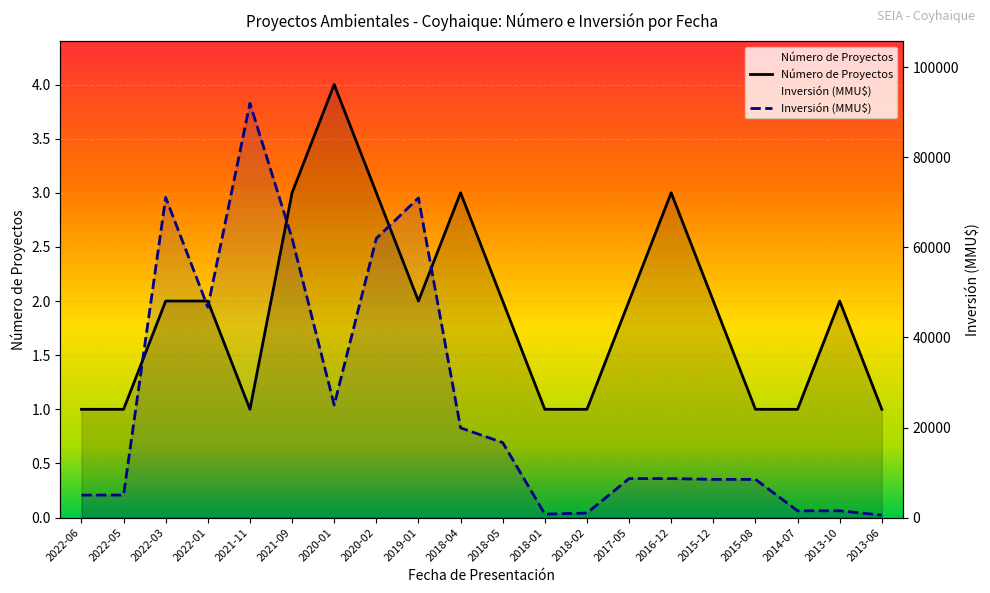

True or false: Inversión (MMU$) has more than 0 points higher than both neighbors.

True